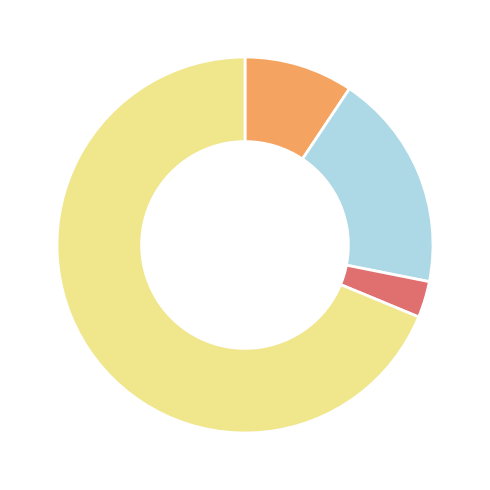

Is there a majority slice in this chart?

Yes